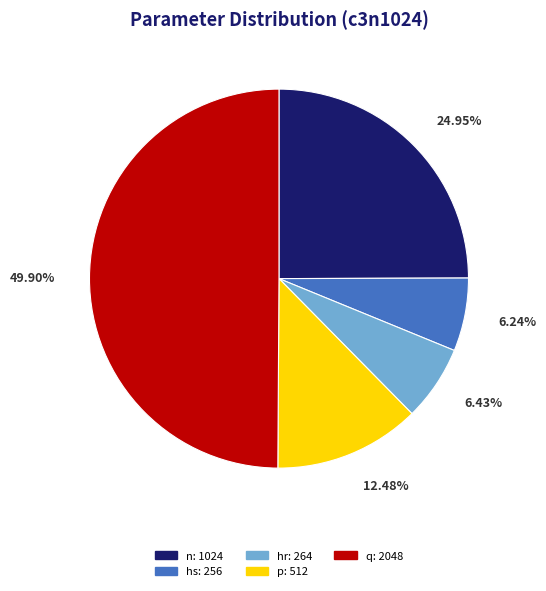

Approximately how many times larger is the value at p compared to hs?

2.0